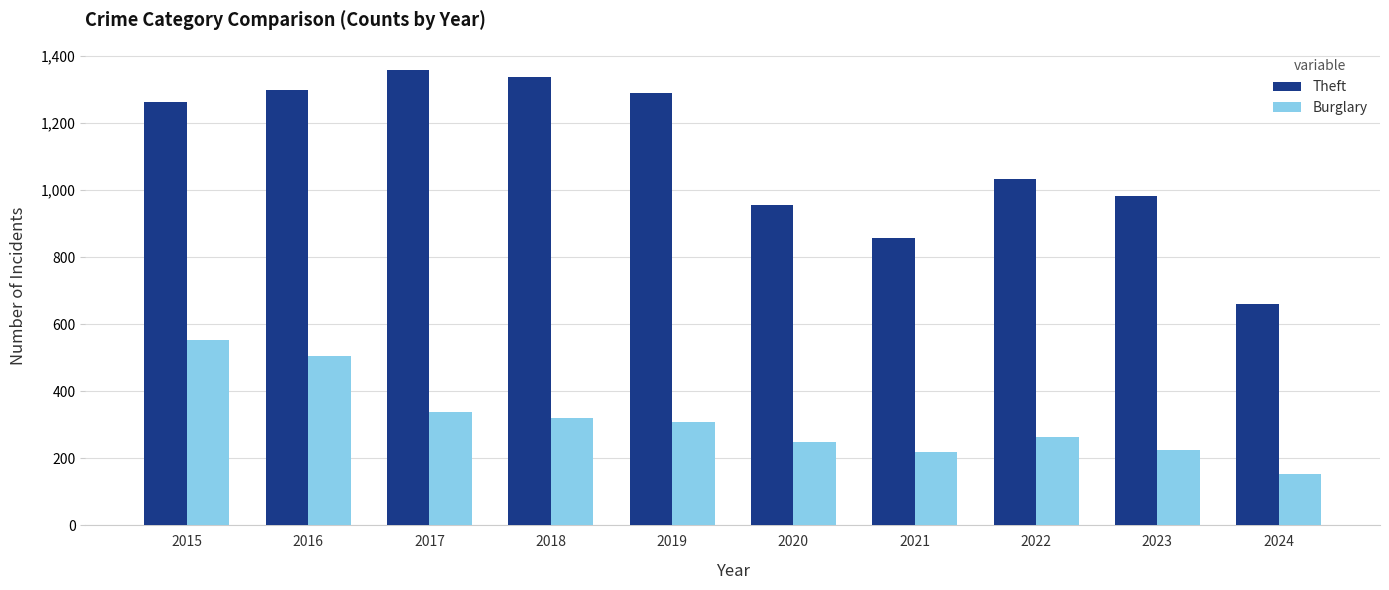

Between 2016 and 2019, which series saw the biggest shift?

Burglary